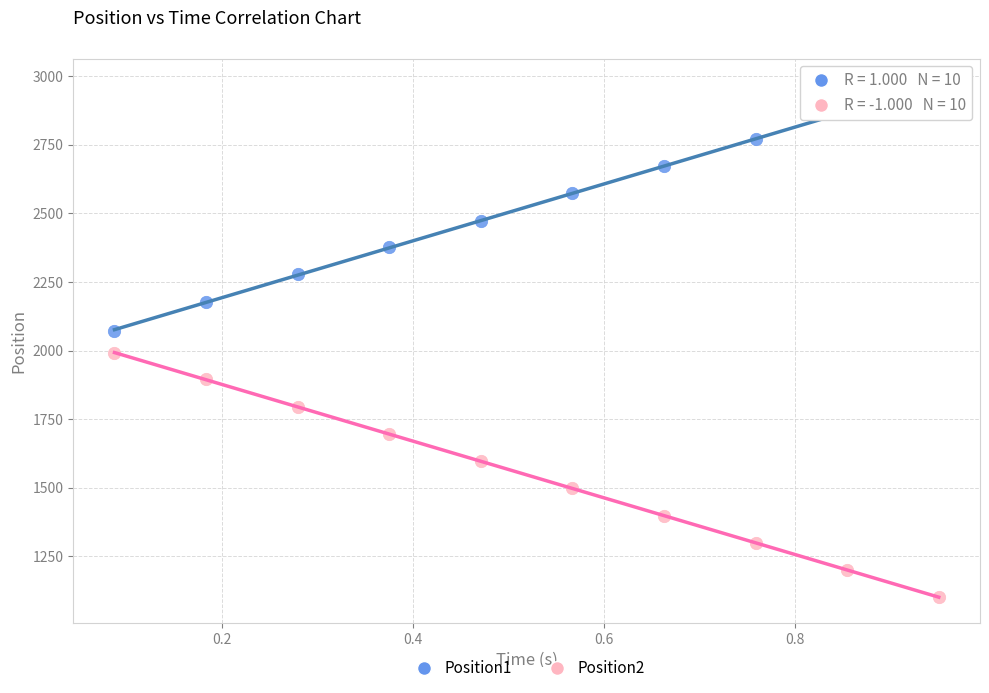

What are all the series names shown in the legend?

Position1, Position2